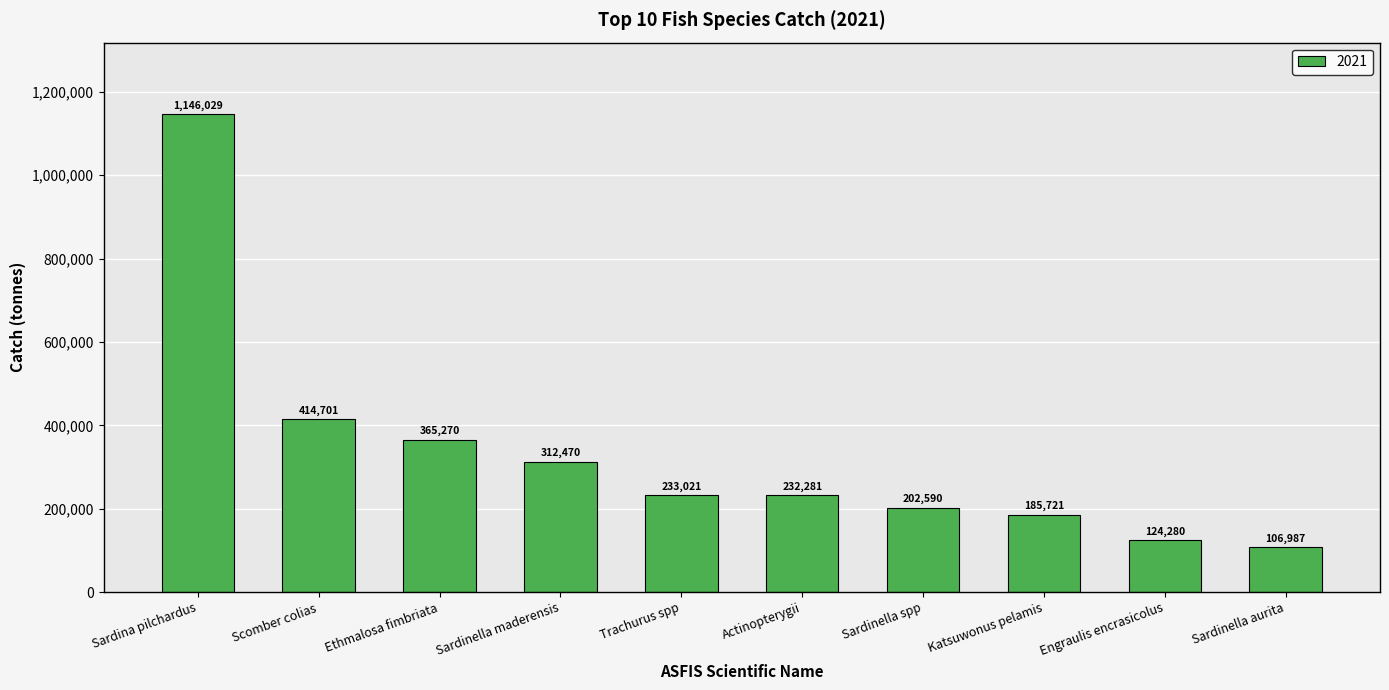

At which label is the value closest to 626507?

Scomber colias